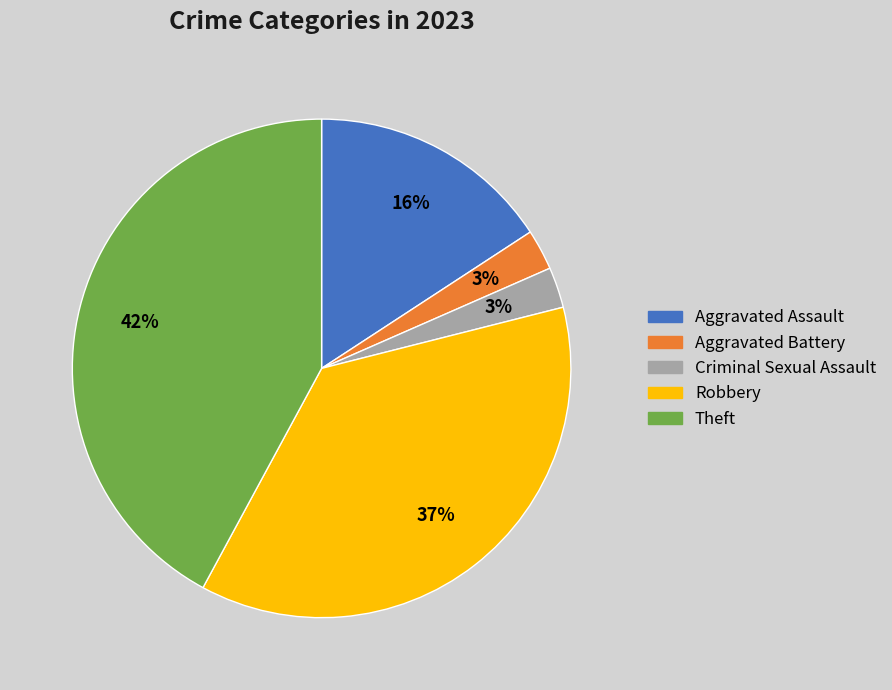

Is the sum of Robbery and Criminal Sexual Assault greater than half?

No